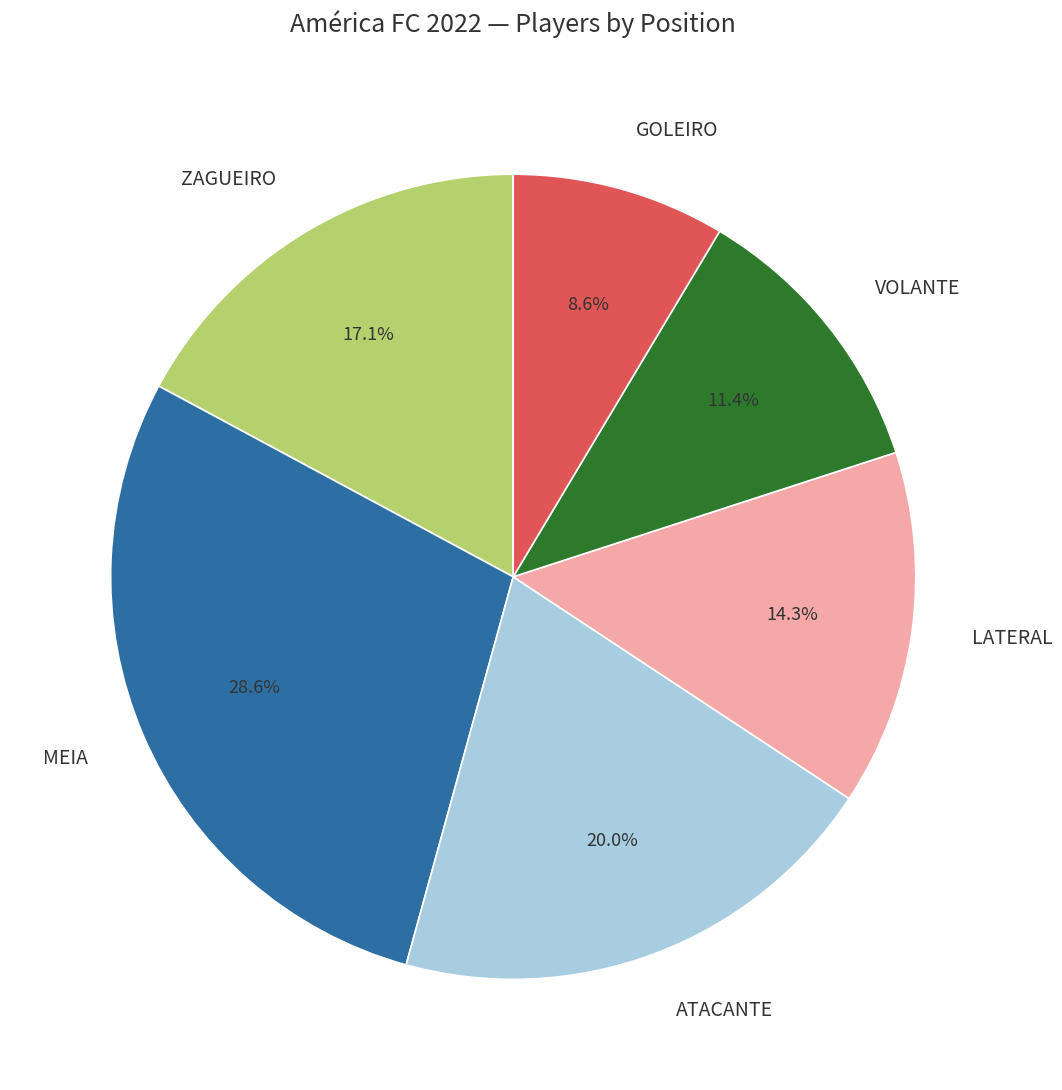

What is the total percentage of LATERAL and GOLEIRO?

22.9%